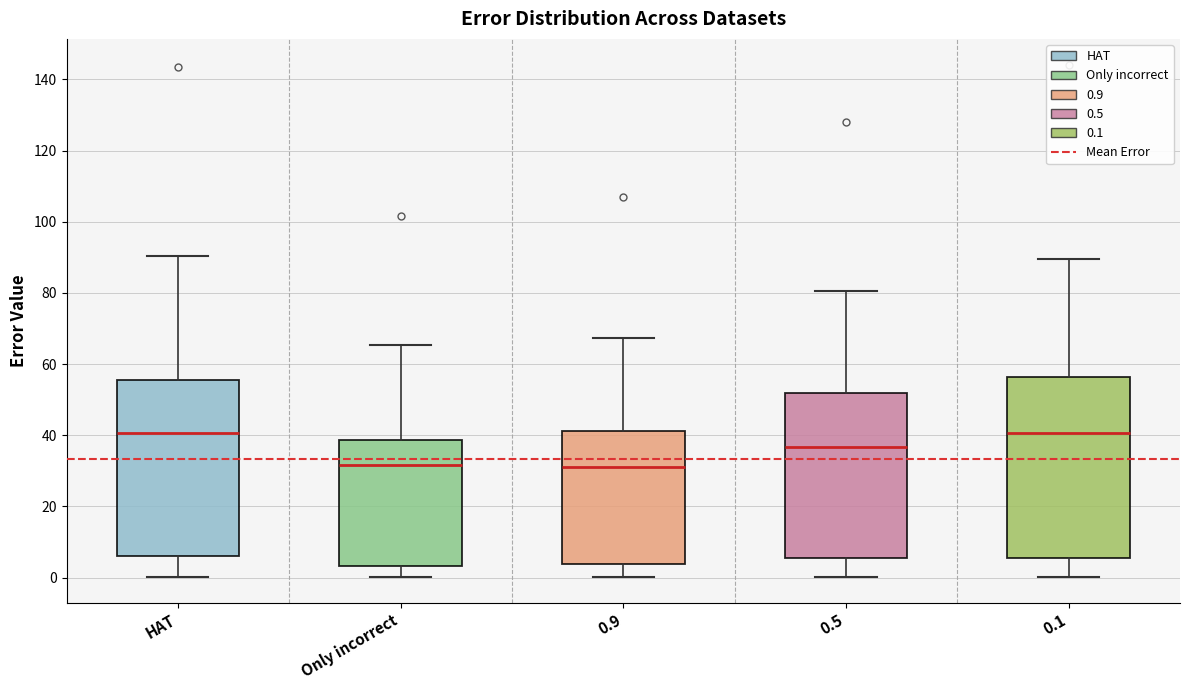

Where is the upper edge of the box for Only incorrect on the y-axis? The values are not printed on the chart, so give them approximately, as read against the axis.

38